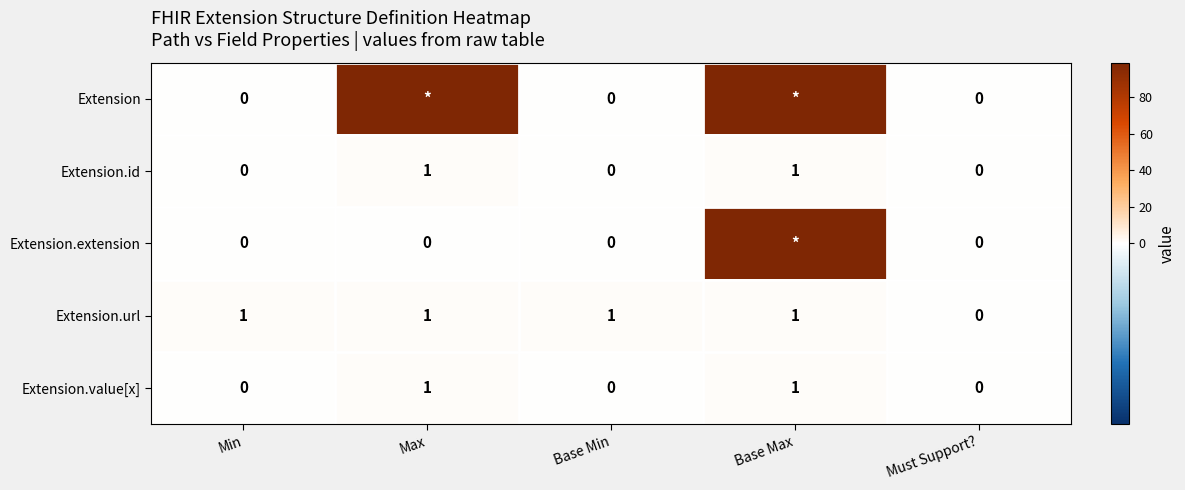

True or false: Extension.url has a value of 1 at Min.

True